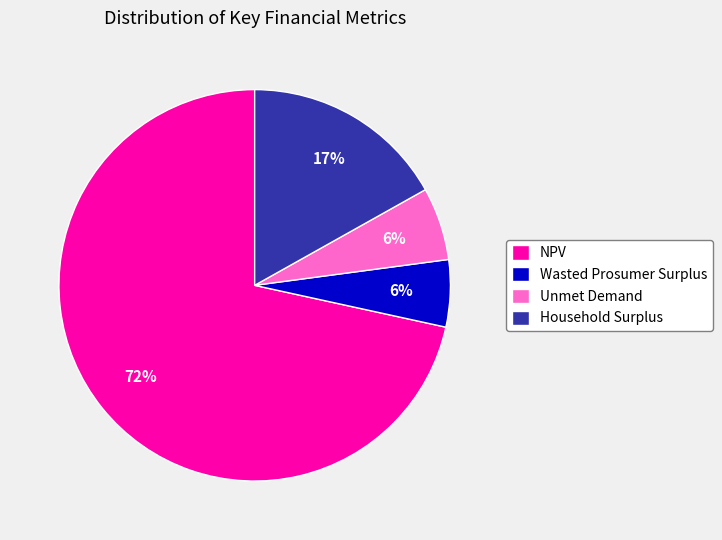

To the nearest percent, what is the difference between the Household Surplus and Wasted Prosumer Surplus slice percentages?

11%